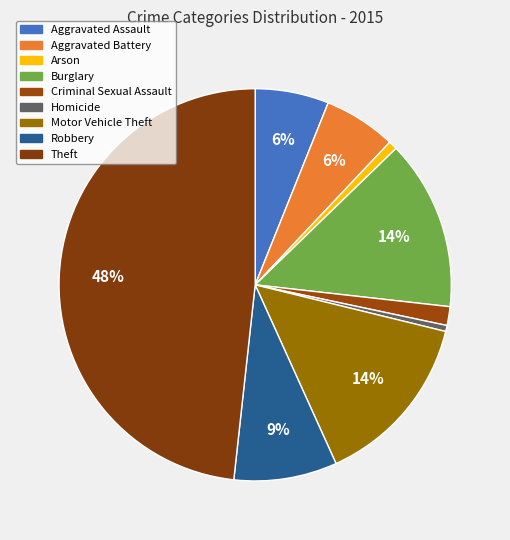

The Robbery slice represents 9% of the pie. True or false?

True